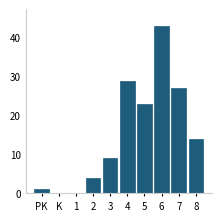

Reading left to right, what are all the values shown in this chart?

PK=1	K=0	1=0	2=4	3=9	4=29	5=23	6=43	7=27	8=14